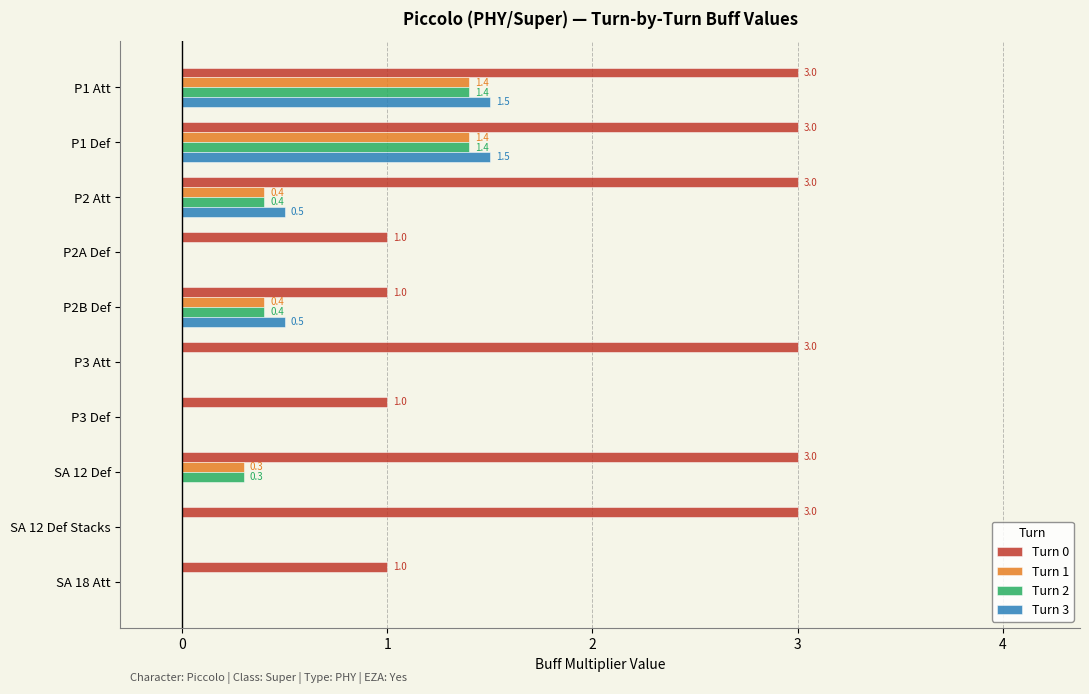

How many positive values does the Turn 3 series have?

4